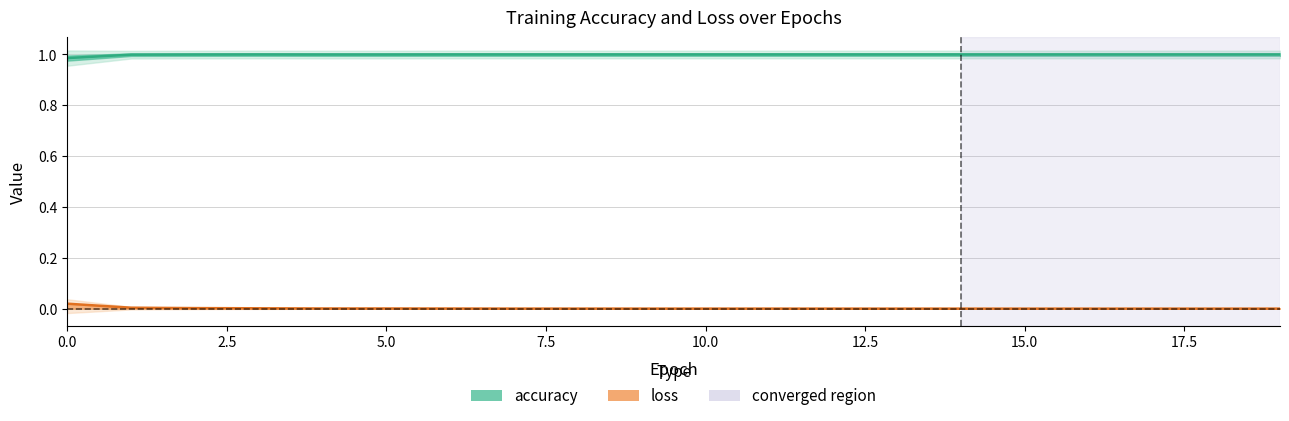

Between 17 and 19, which series saw the biggest shift?

accuracy